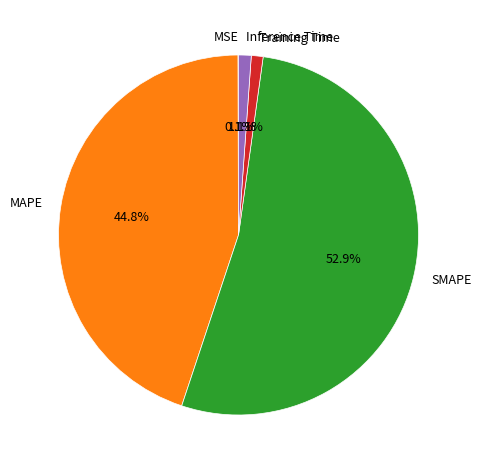

Combined, what portion of the pie is Training Time and Inference Time?

2.2%